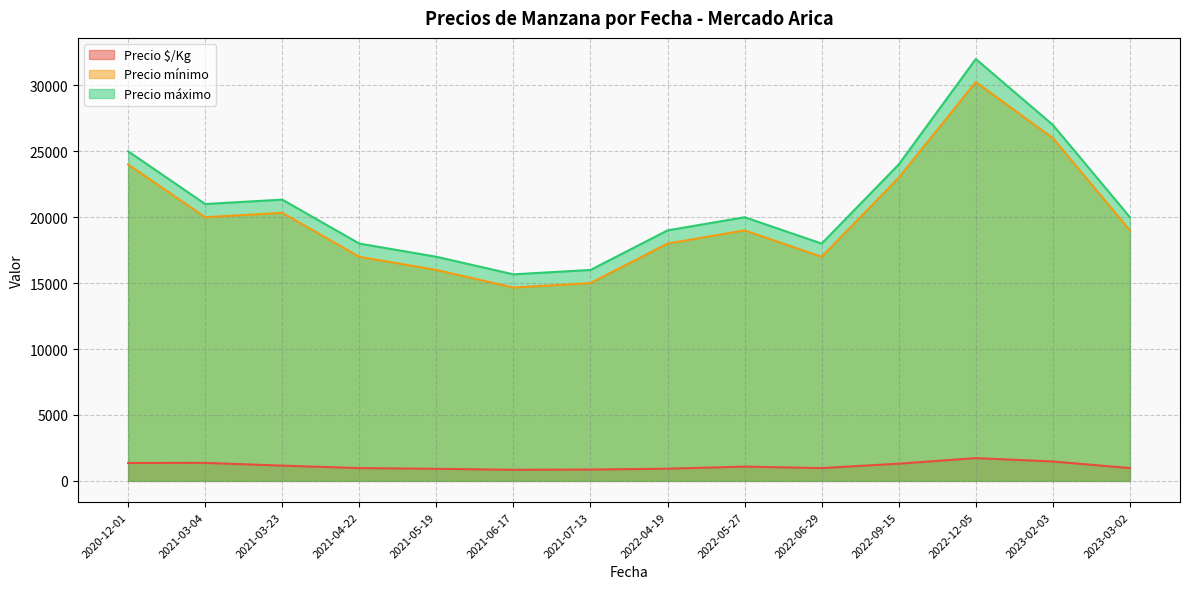

What is the difference between the highest and lowest values at 2022-05-27?

18917